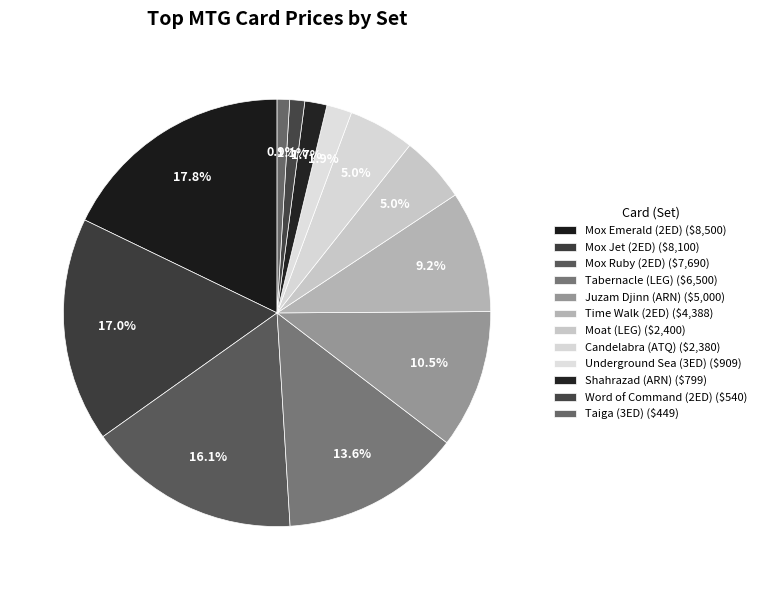

To the nearest percent, what percentage of the pie is Word of Command (2ED)?

1%